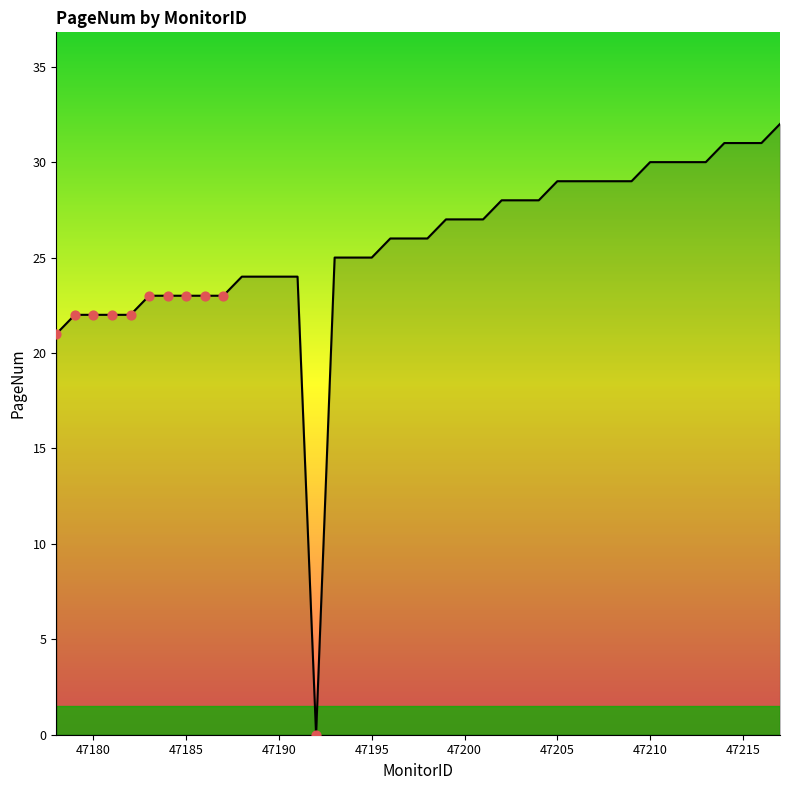

What is the maximum value shown in the chart?

32